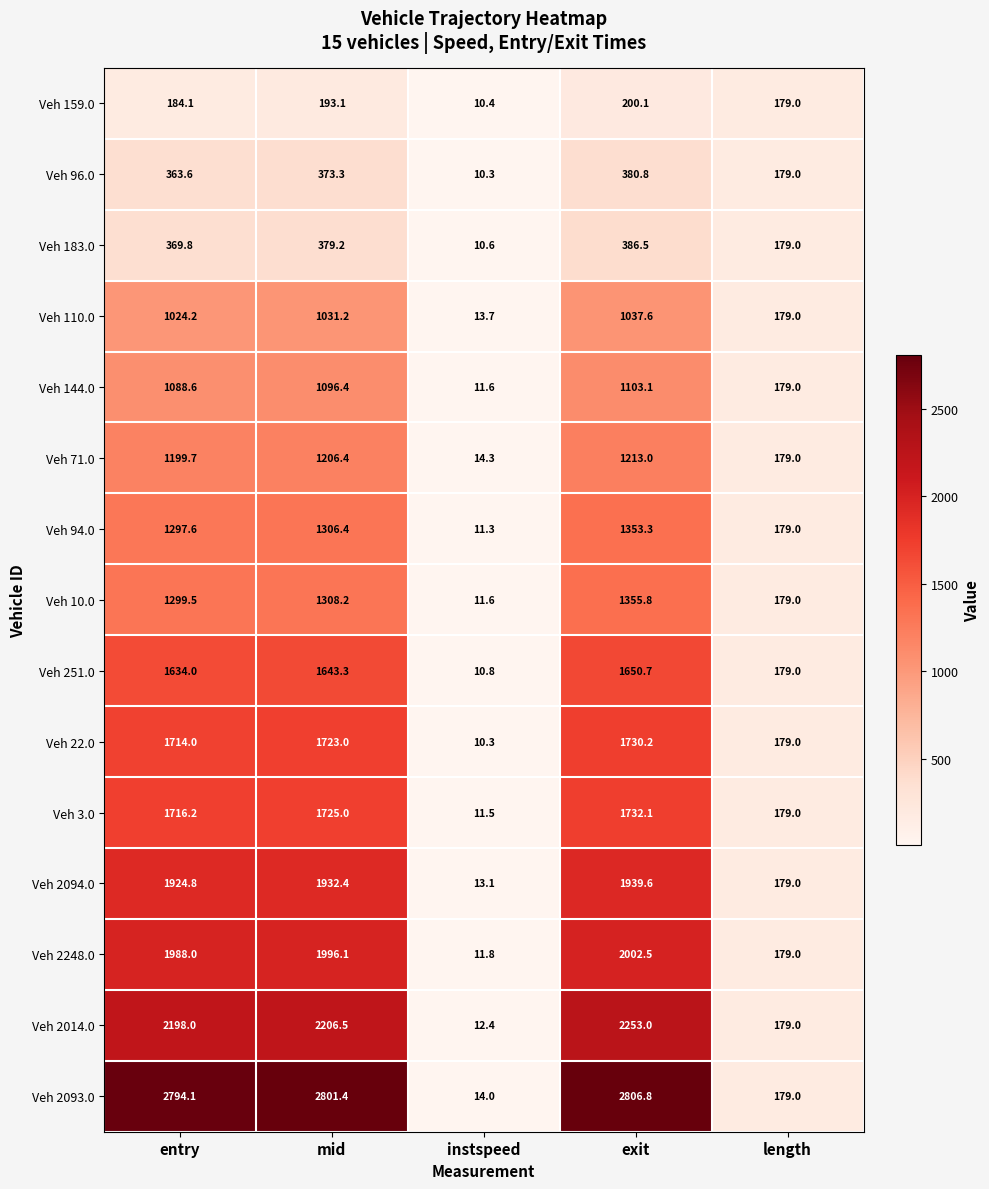

True or false: Veh 10.0 has a value of 847.5 at mid.

False